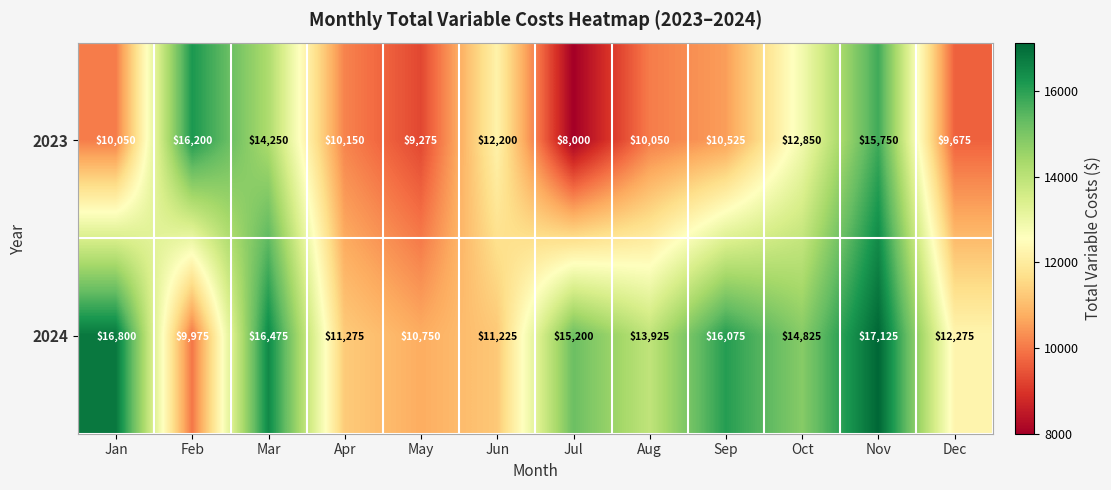

Which category has the lowest value across all series?

Jul